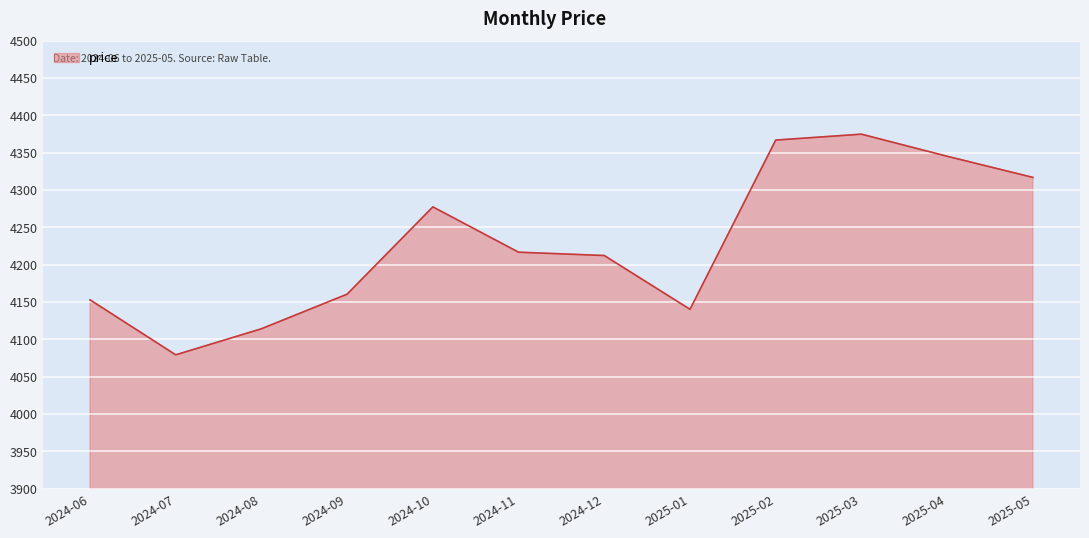

Which category has the lowest value across all series?

2024-07